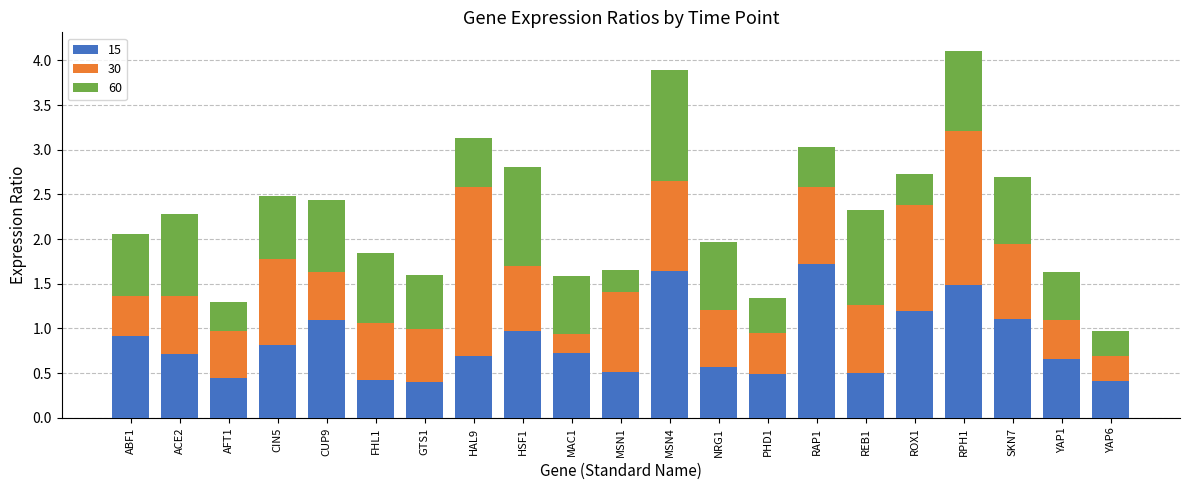

The 15 series shows 1.5 at RPH1. True or false?

True